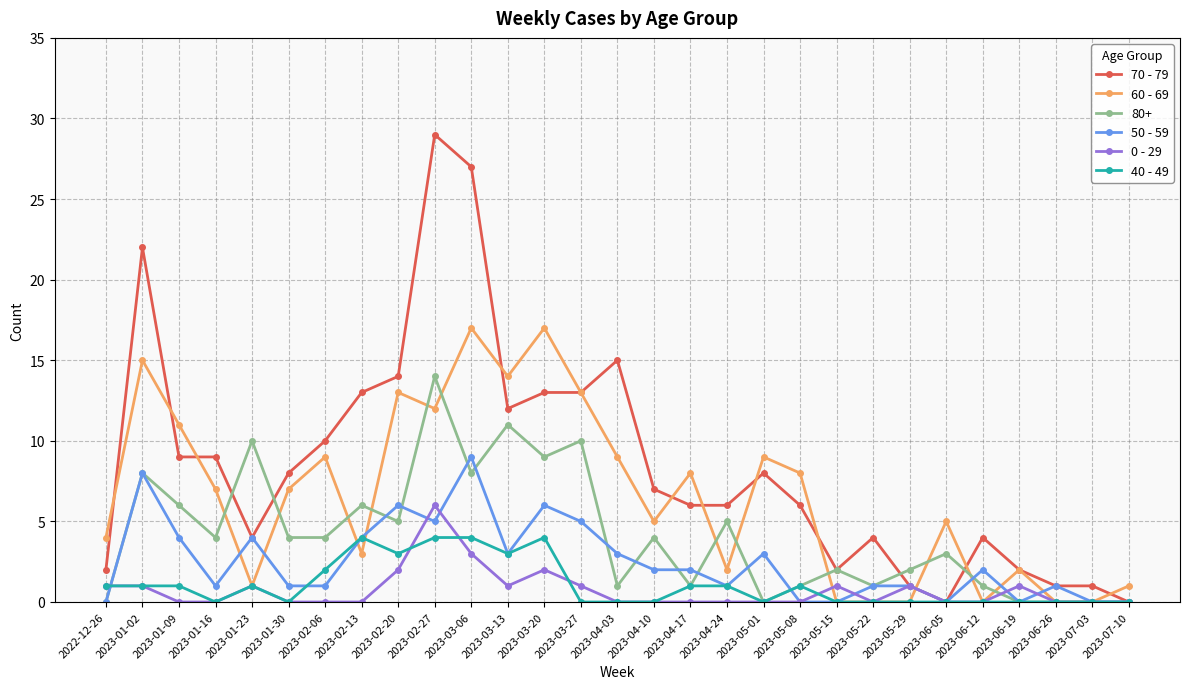

How many categories are shown in the chart?

29